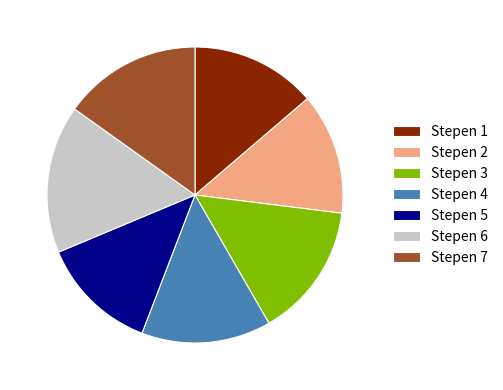

True or false: Stepen 7 accounts for 15% of the total.

True